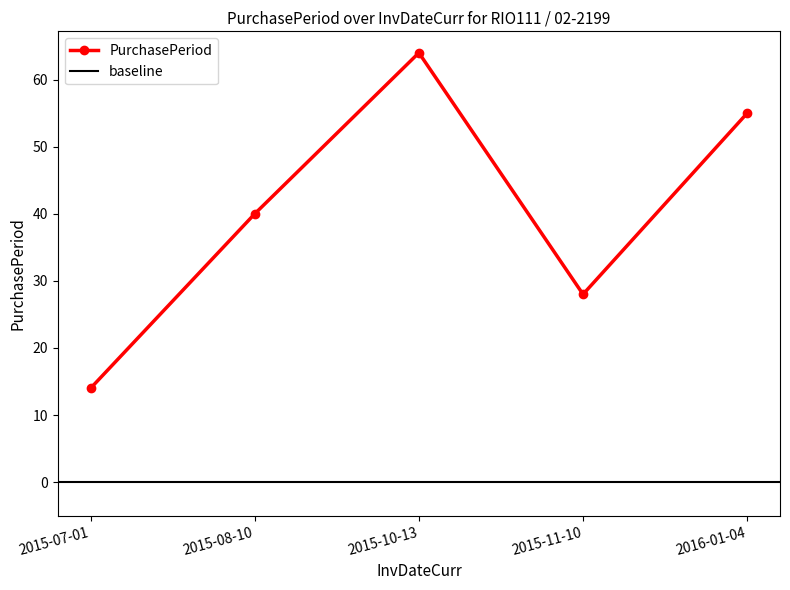

True or false: the data shows 28 at 2015-11-10.

True